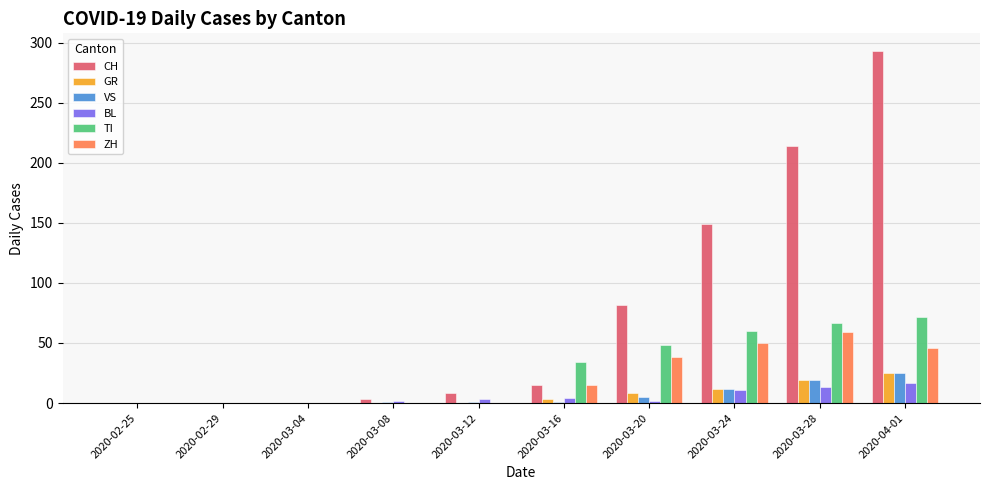

Is it true that BL equals 2 at 2020-03-20?

True